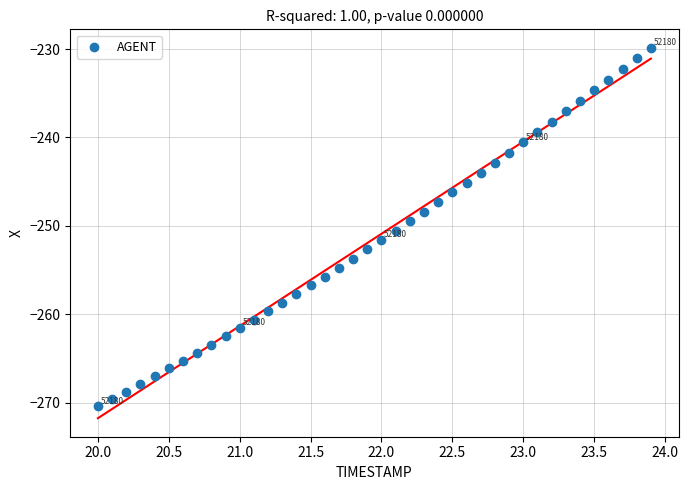

What is the range of X values (max minus min)?

3.9